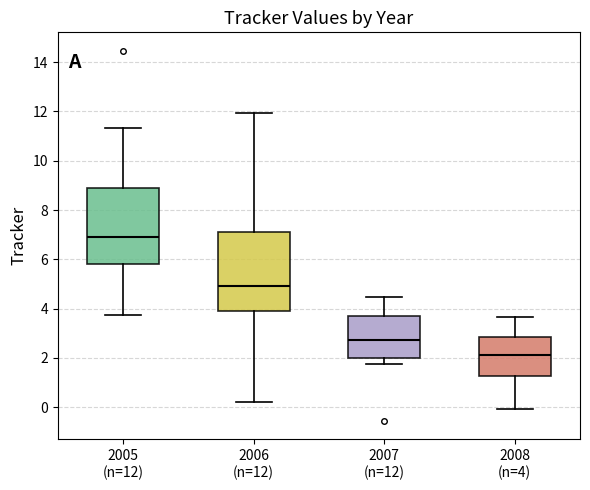

Reading left to right, transcribe this box plot: for each box, give where its median line is, the range the box spans, and where its two whiskers end, as read against the y-axis. The values are not printed on the chart, so give them approximately, as read against the axis.

2005 (n=12): median 7.0, box 5.8 to 8.8, whiskers 3.8 to 11.4
2006 (n=12): median 5.0, box 4.0 to 7.2, whiskers 0.2 to 12.0
2007 (n=12): median 2.8, box 2.0 to 3.8, whiskers 1.8 to 4.4
2008 (n=4): median 2.2, box 1.2 to 2.8, whiskers 0.0 to 3.6